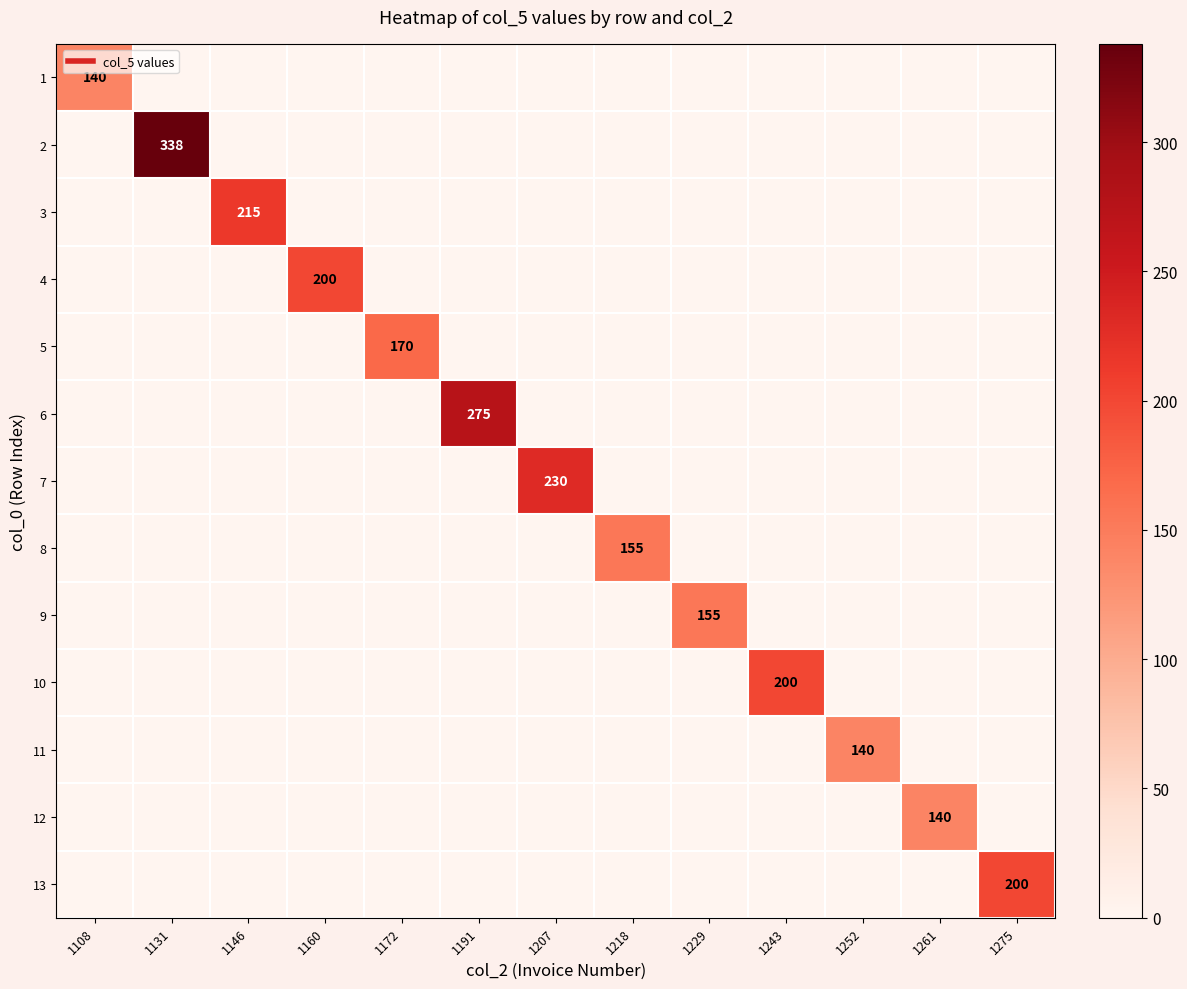

What is the total value across all series at 1172?

170